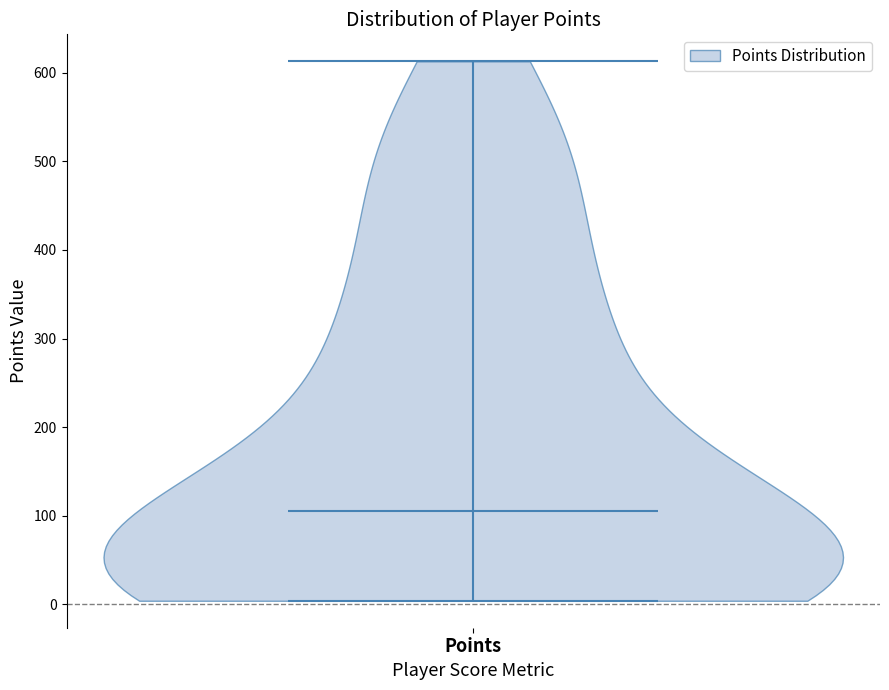

Where does the median line of the violin for Points sit on the y-axis? The values are not printed on the chart, so give them approximately, as read against the axis.

110